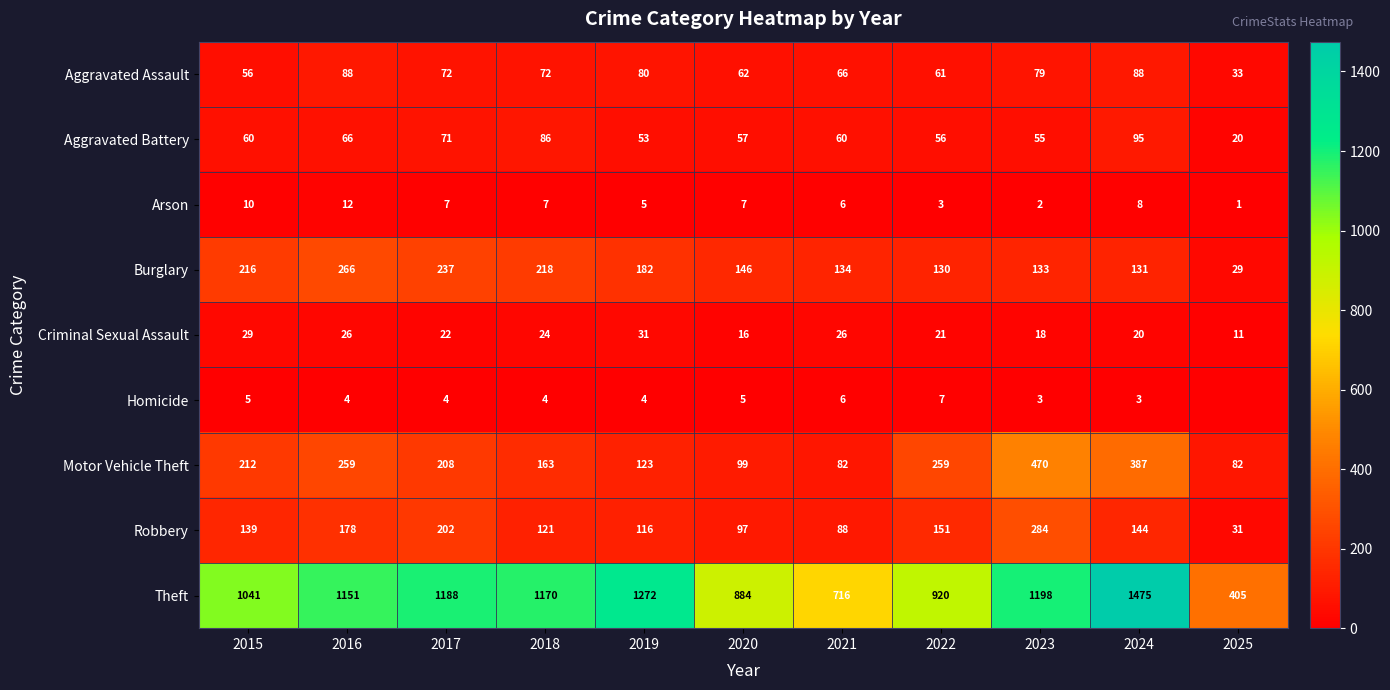

Rank the series at 2015 from lowest to highest value.

Homicide, Arson, Criminal Sexual Assault, Aggravated Assault, Aggravated Battery, Robbery, Motor Vehicle Theft, Burglary, Theft